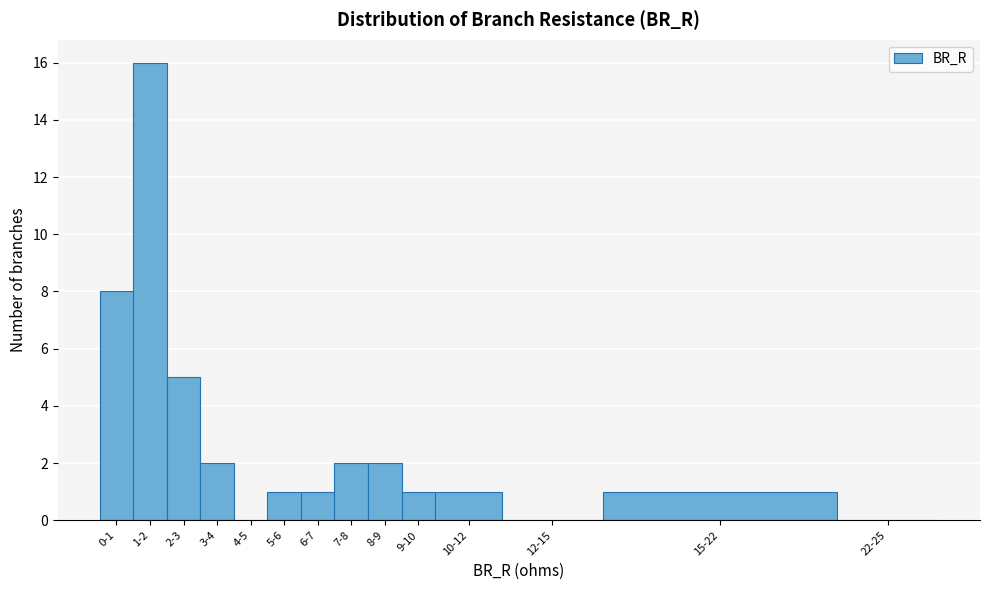

Reading left to right, transcribe all the data shown in this chart.

0-1=8	1-2=16	2-3=5	3-4=2	4-5=0	5-6=1	6-7=1	7-8=2	8-9=2	9-10=1	10-12=1	12-15=0	15-22=1	22-25=0